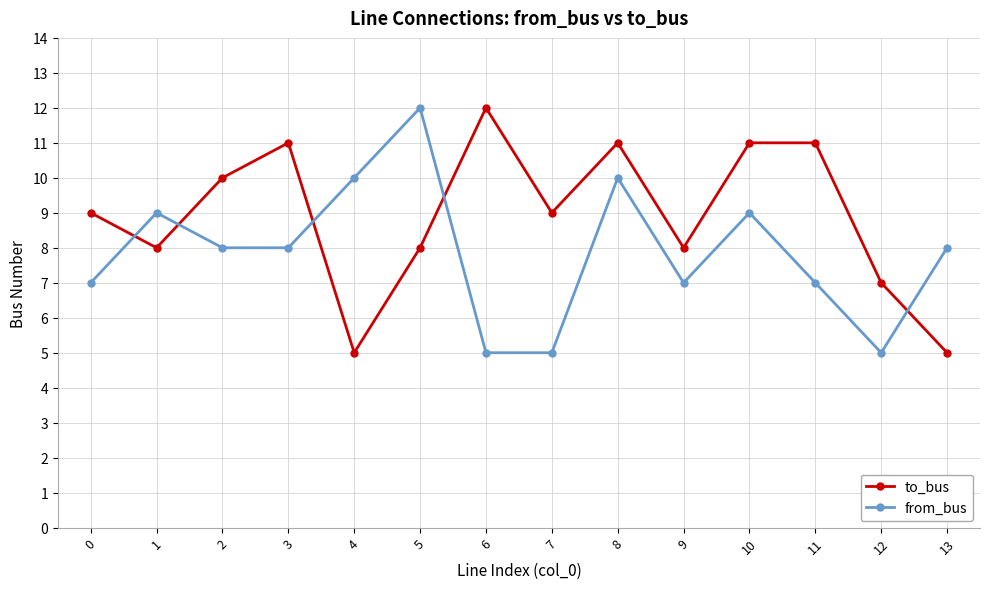

How many series are shown in this chart?

2